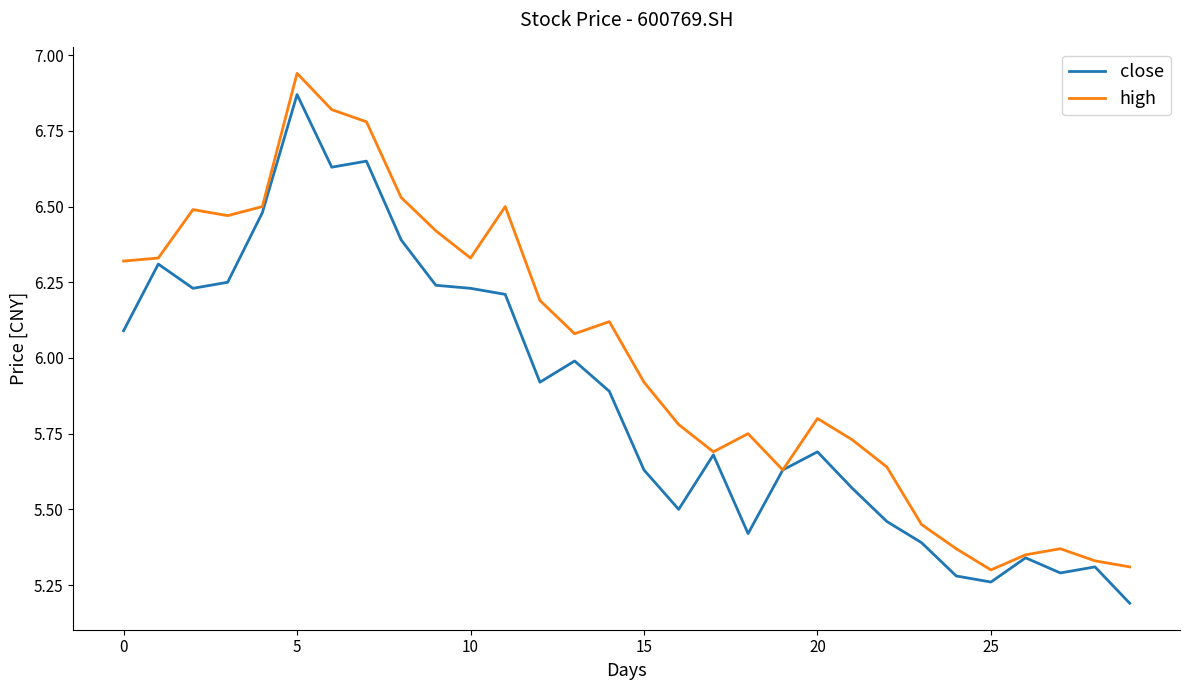

Which series has the largest total across all categories?

high